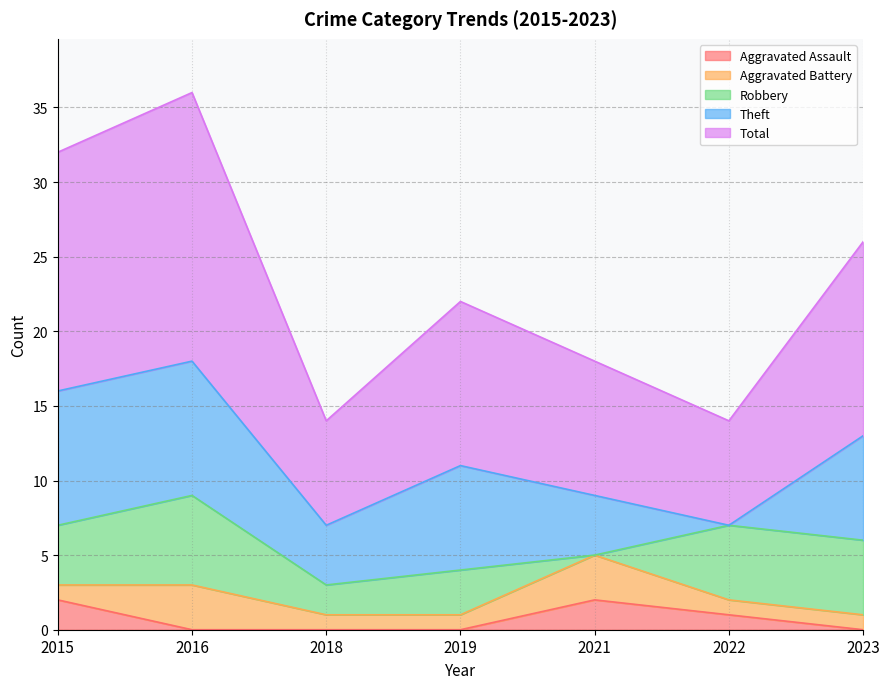

What is the difference between the second highest and minimum values in the Robbery series?

5